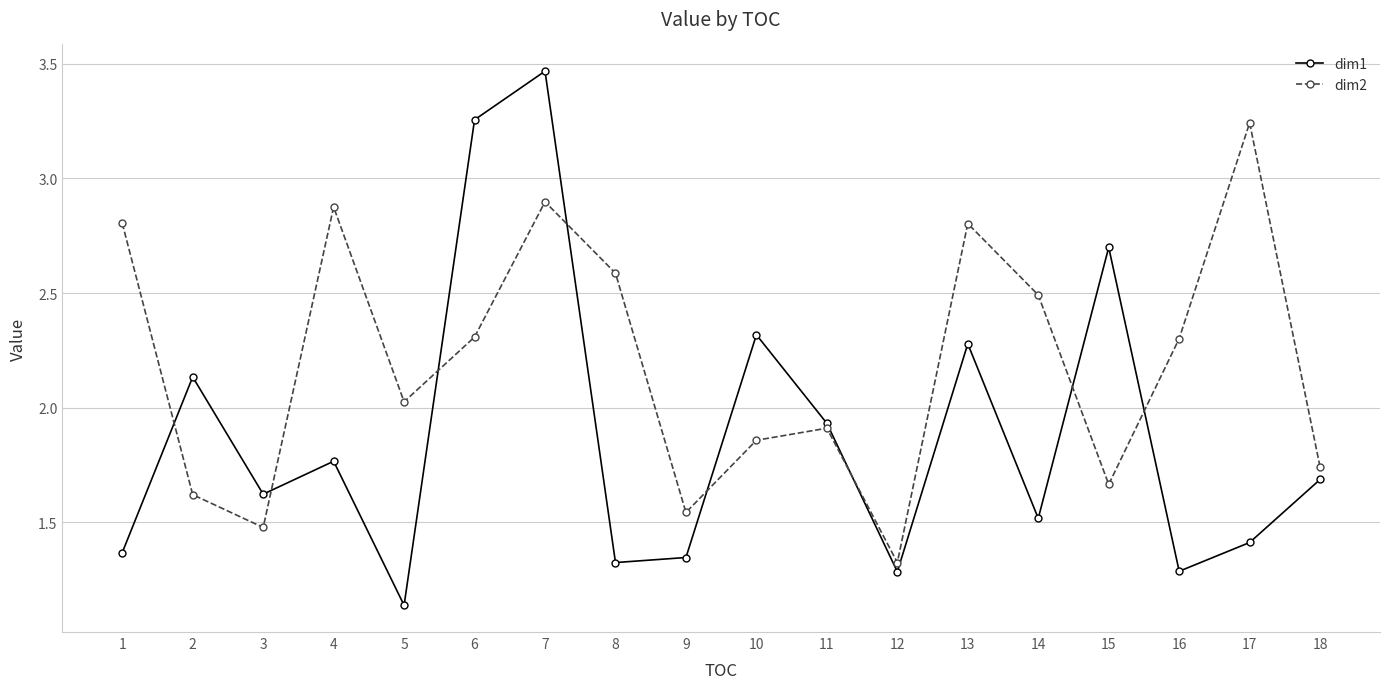

How many interior local valleys does the dim2 series have?

5